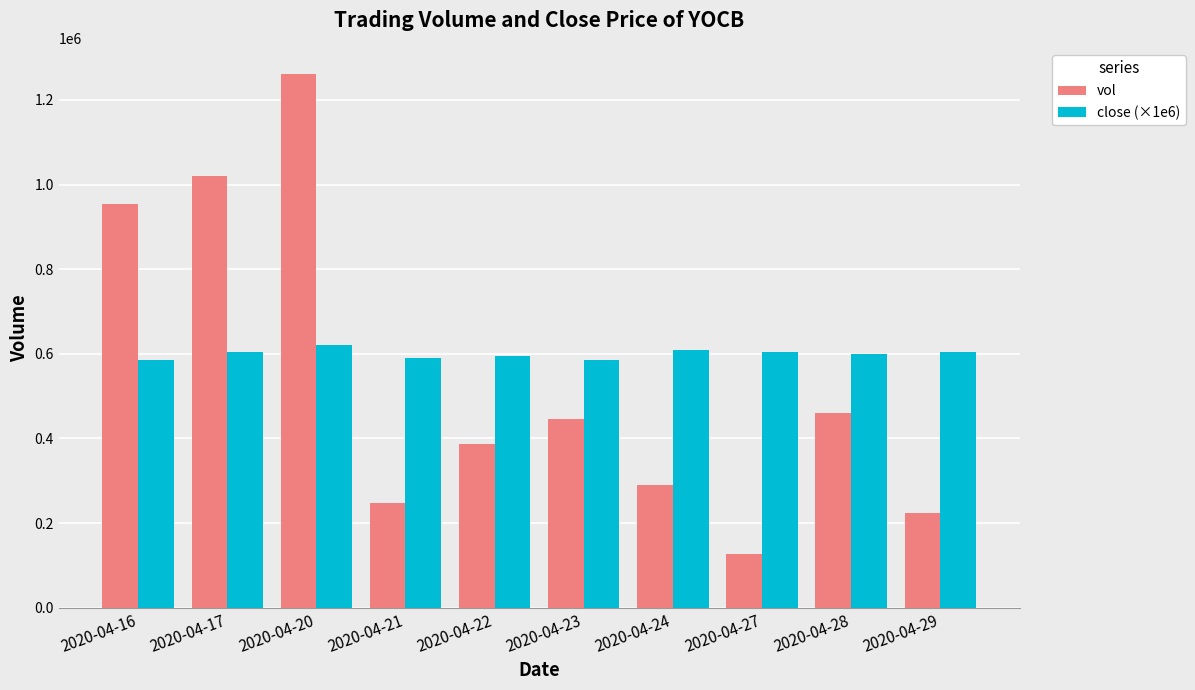

Count the close (×1e6) values in the range 590000 to 605000.

6